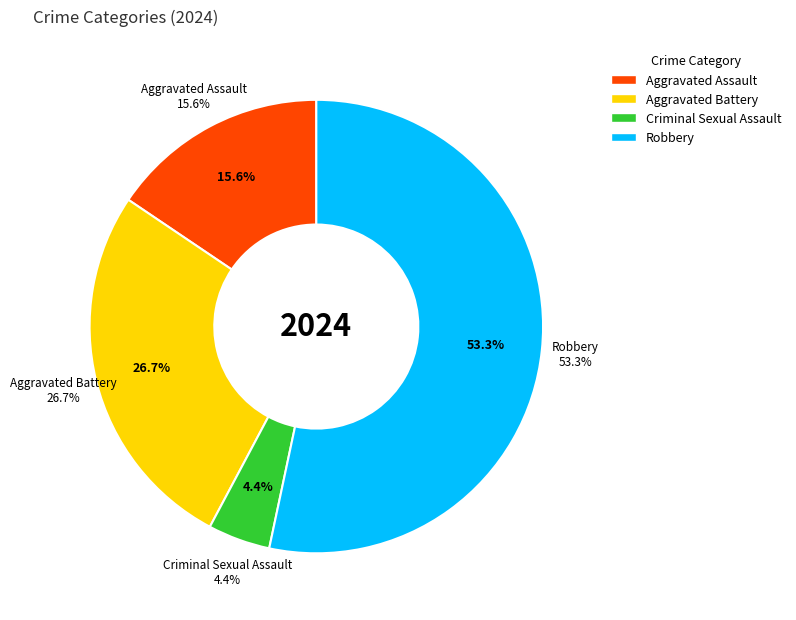

The Aggravated Battery slice represents 27% of the pie. True or false?

True